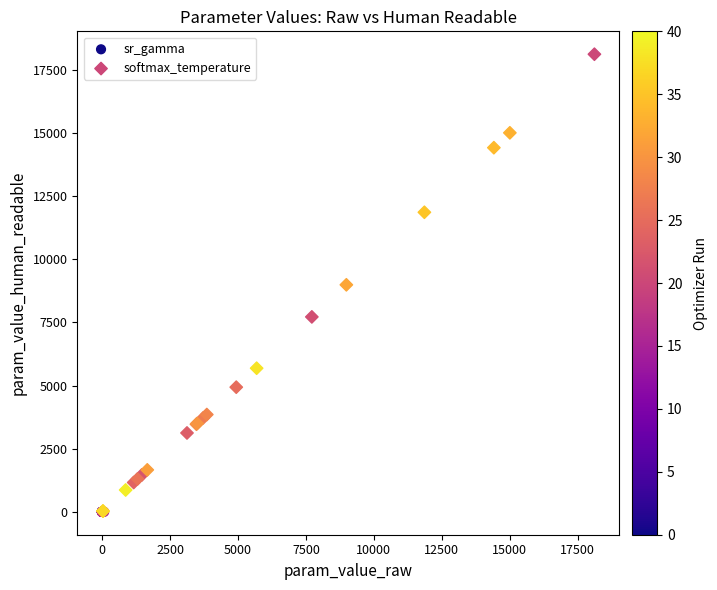

Which series has the widest spread of Y values?

softmax_temperature